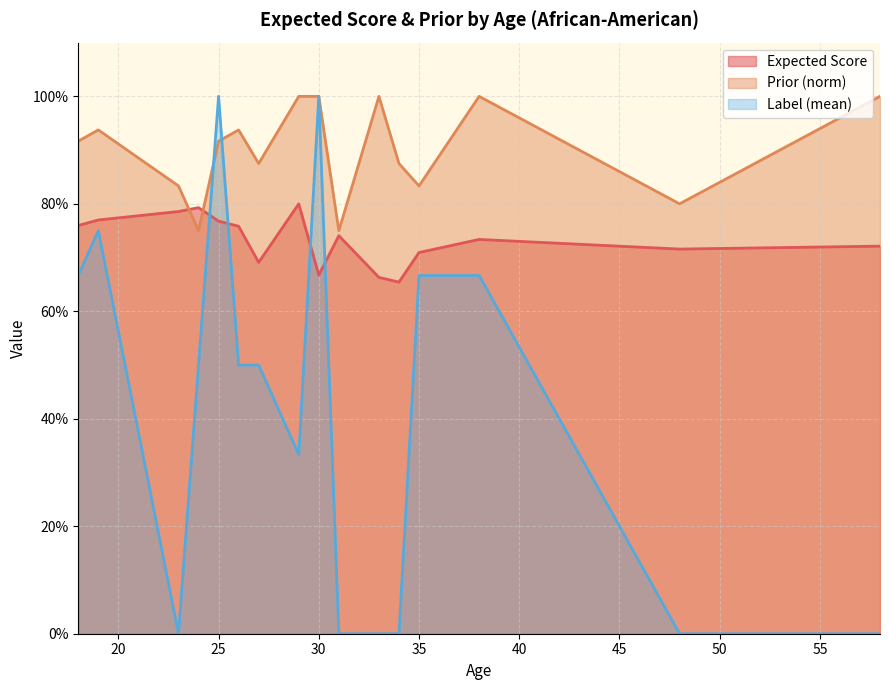

Which series has the largest range (max minus min)?

Label (mean)